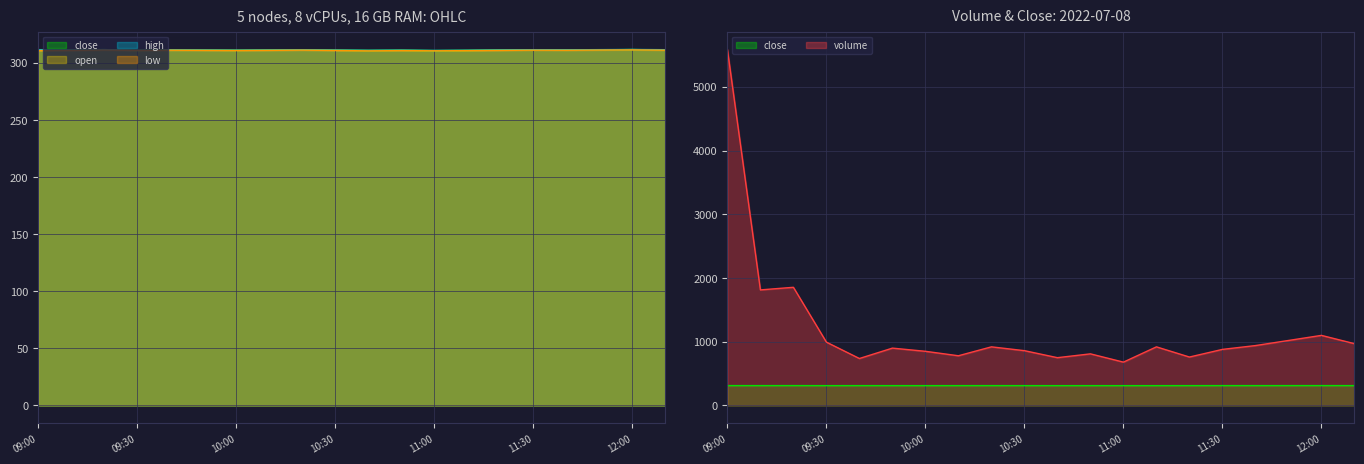

What is the spread (max minus min) of values at 12:00?

788.5